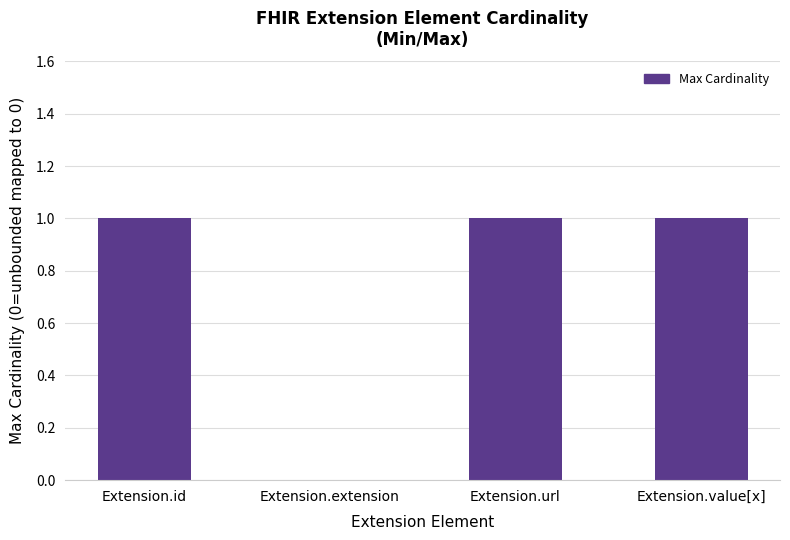

Count the number of data series in this chart.

1